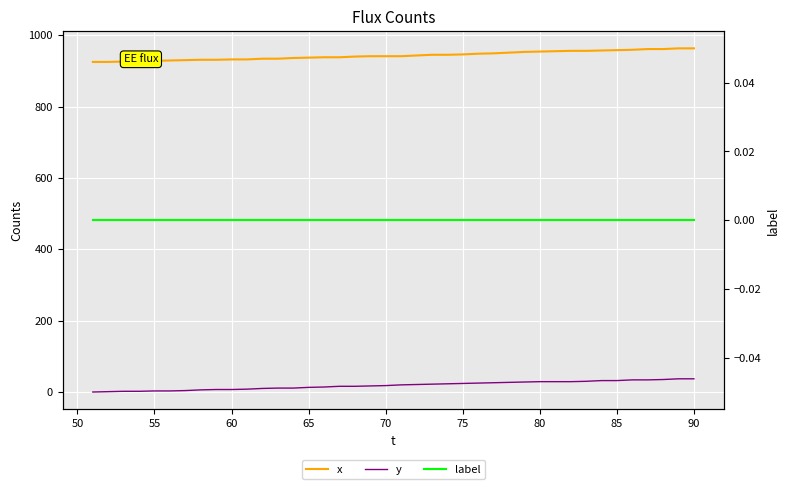

What is the difference between the maximum and minimum values in the x series?

38